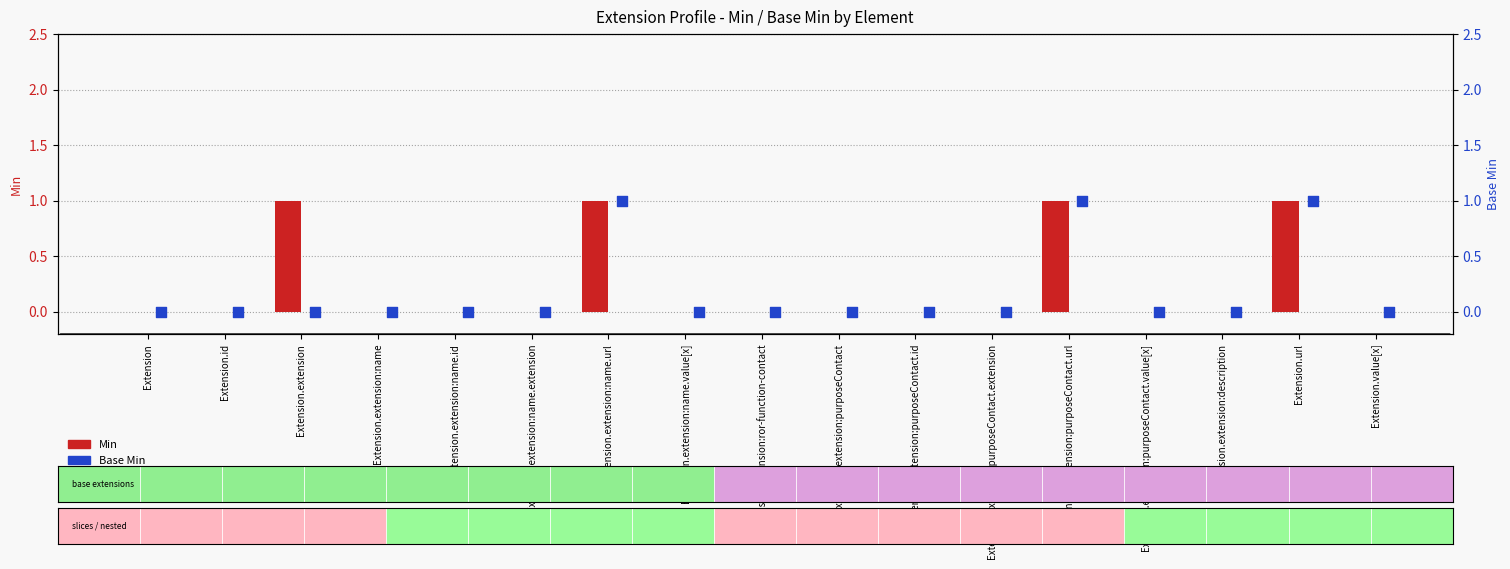

What are all the series names shown in the legend?

Min, Base Min